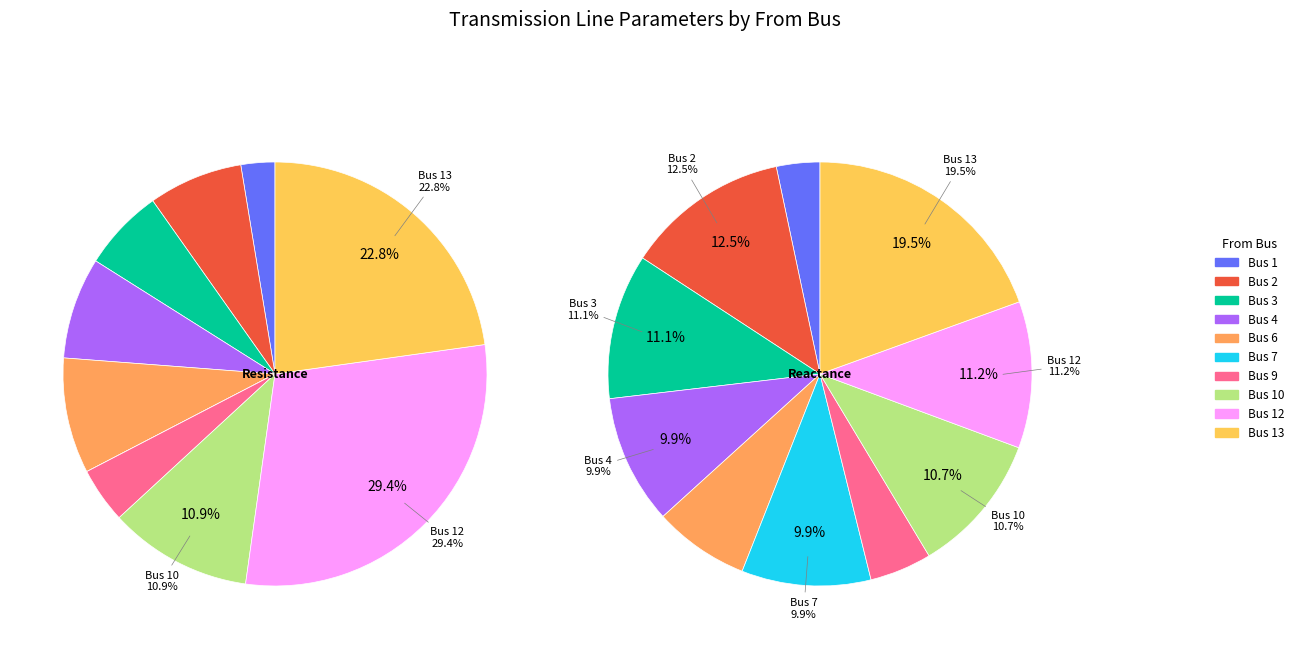

Which has a higher value, 4 or 13?

13